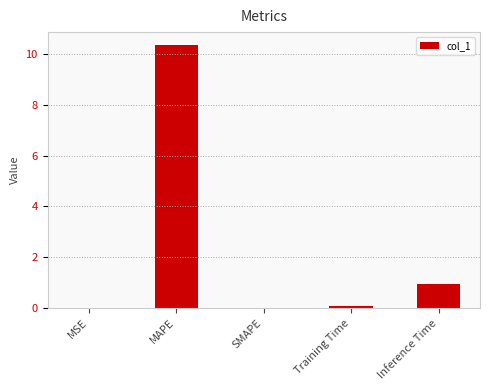

What is the change in value from MAPE to Inference Time?

-9.4